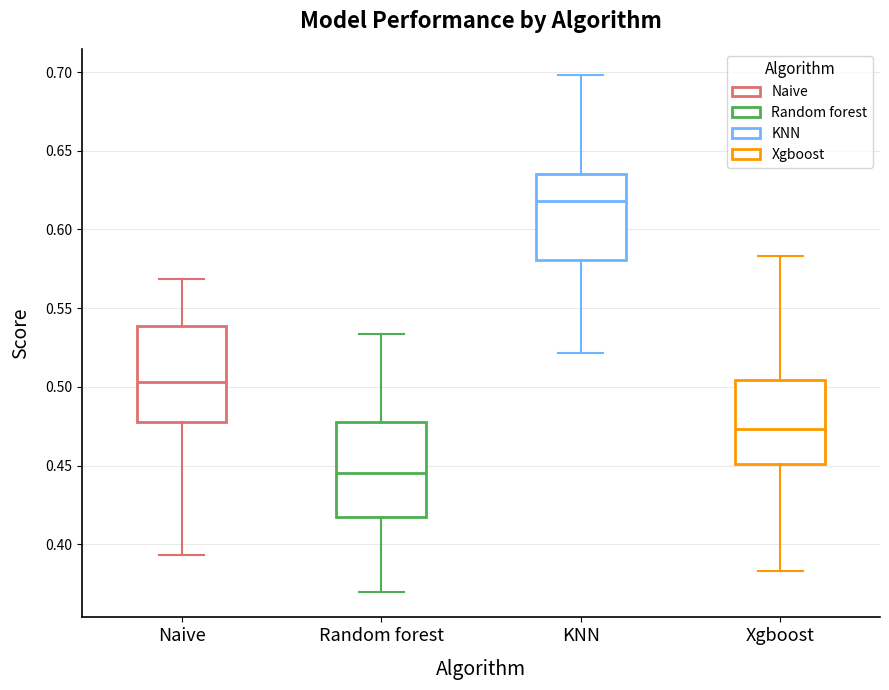

Reading left to right, transcribe this box plot: for each box, give where its median line is, the range the box spans, and where its two whiskers end, as read against the y-axis. The values are not printed on the chart, so give them approximately, as read against the axis.

Naive: median 0.505, box 0.480 to 0.540, whiskers 0.395 to 0.570
Random forest: median 0.445, box 0.420 to 0.480, whiskers 0.370 to 0.535
KNN: median 0.620, box 0.580 to 0.635, whiskers 0.520 to 0.700
Xgboost: median 0.475, box 0.450 to 0.505, whiskers 0.385 to 0.585